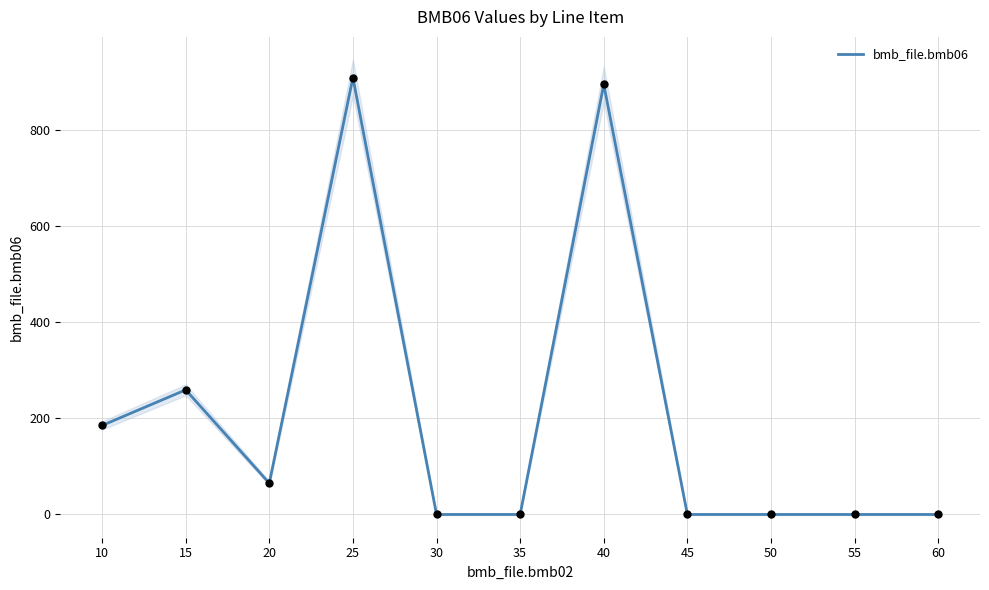

Between 25 and 60, which is larger?

25